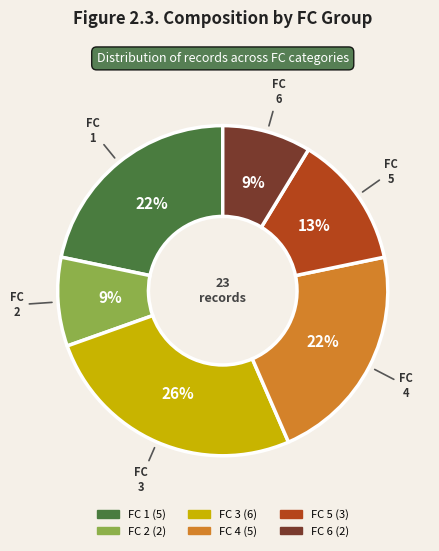

How many slices are in this pie chart?

6